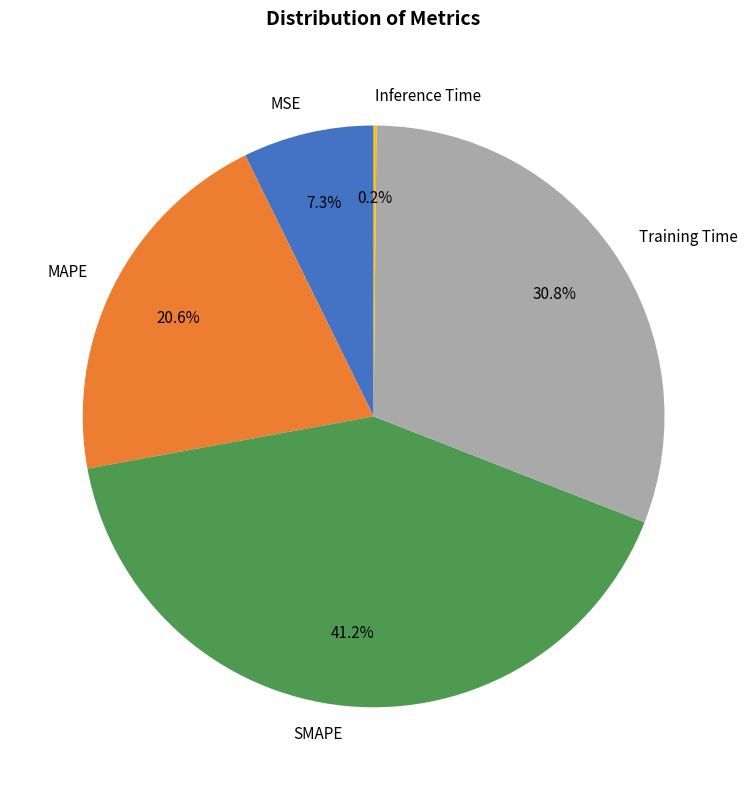

Is Training Time the majority of the pie?

No